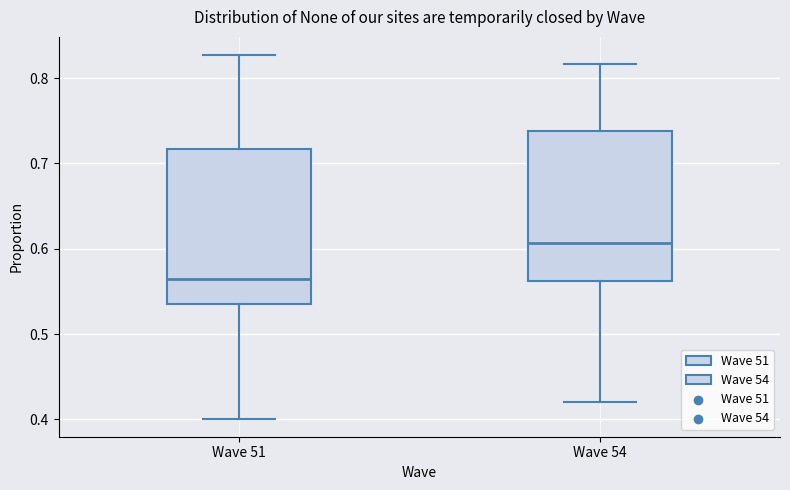

Where is the upper edge of the box for Wave 54 on the y-axis? The values are not printed on the chart, so give them approximately, as read against the axis.

0.74